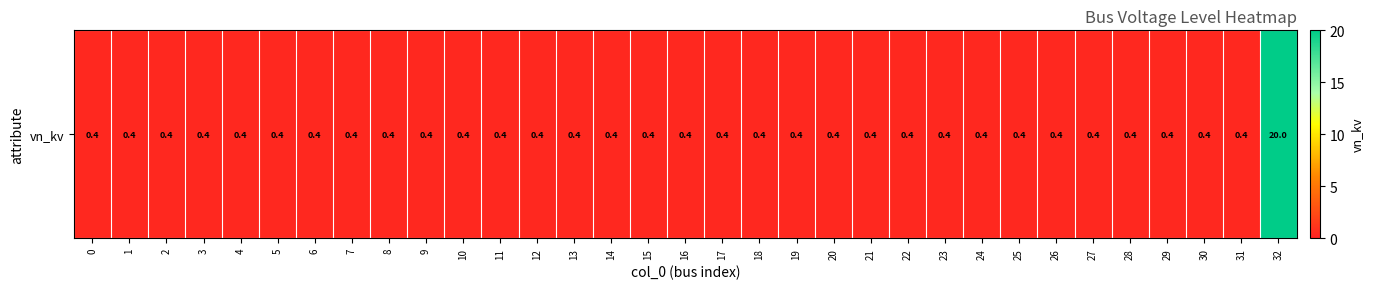

The chart shows a value of 0.1 at 1. True or false?

False